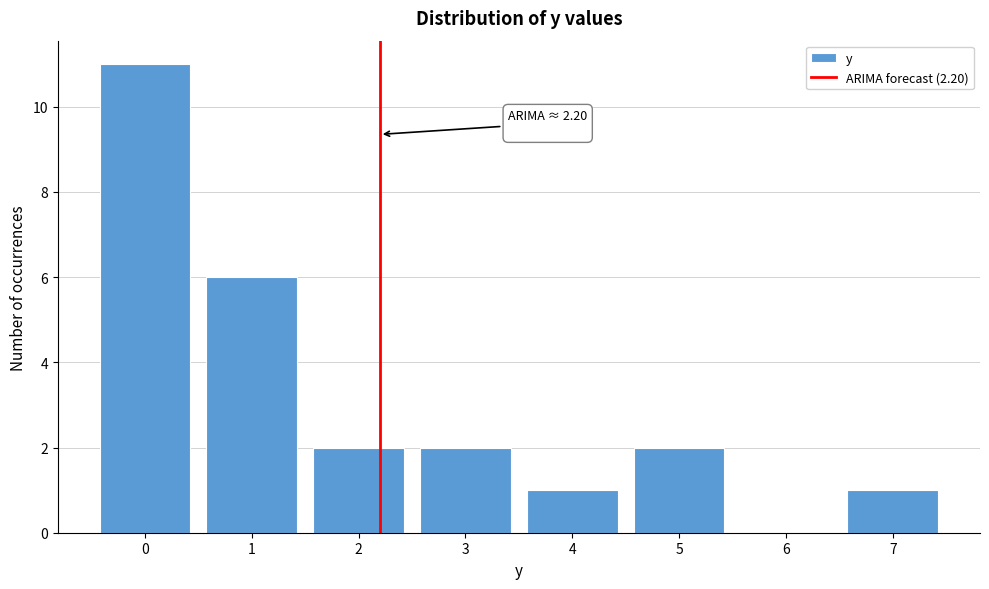

Which range on the x-axis has the tallest bar?

-0.5 to 0.5